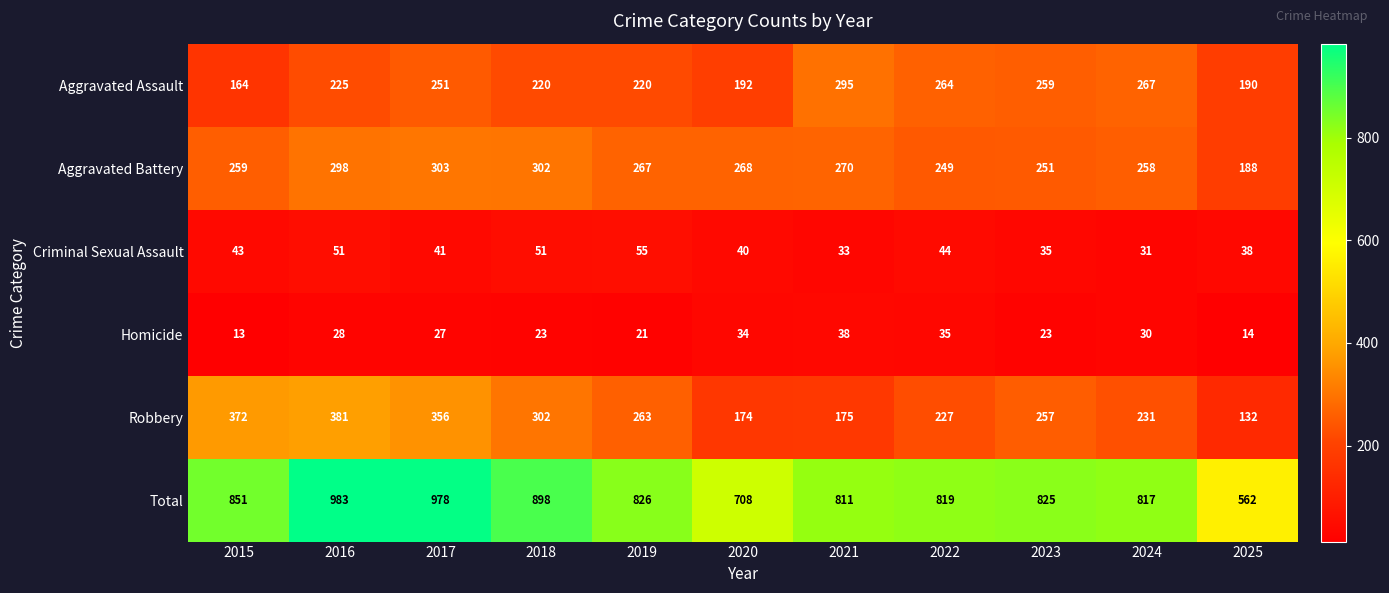

What is the total value across all series at 2015?

1702